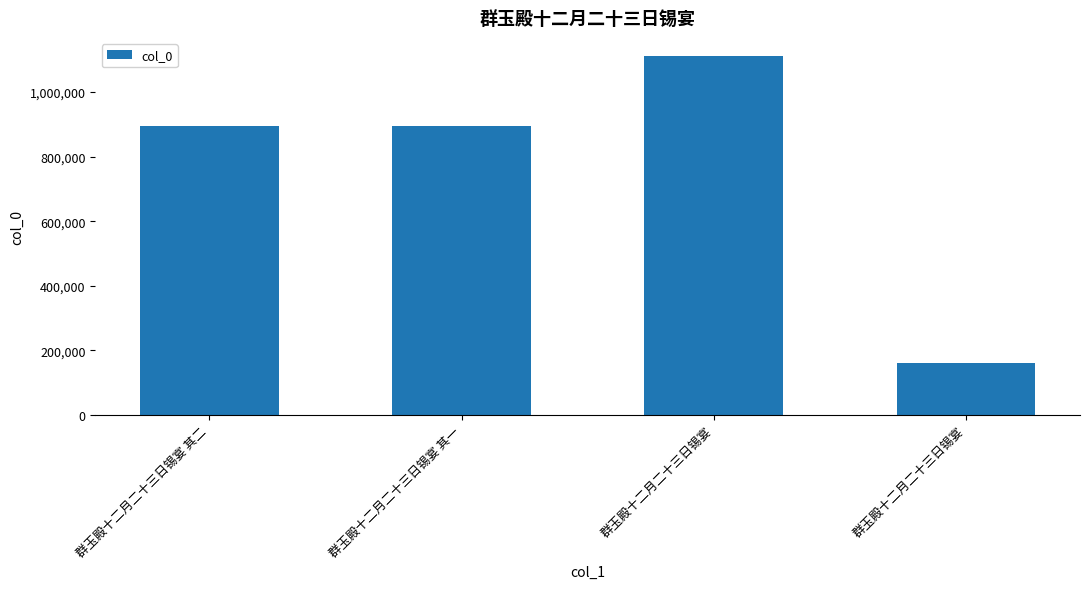

The value at 群玉殿十二月二十三日锡宴 其一 is 1218428. True or false?

False